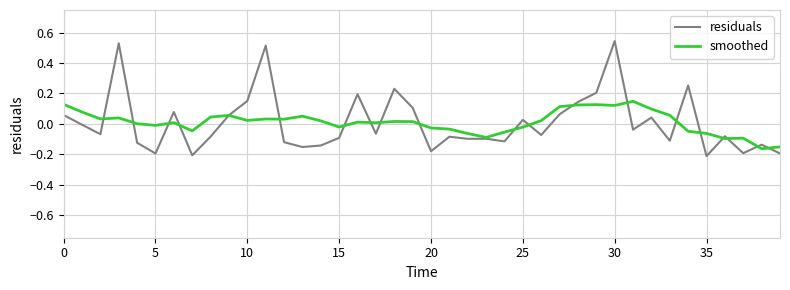

List the series in order of their peak value, highest first.

residuals, smoothed